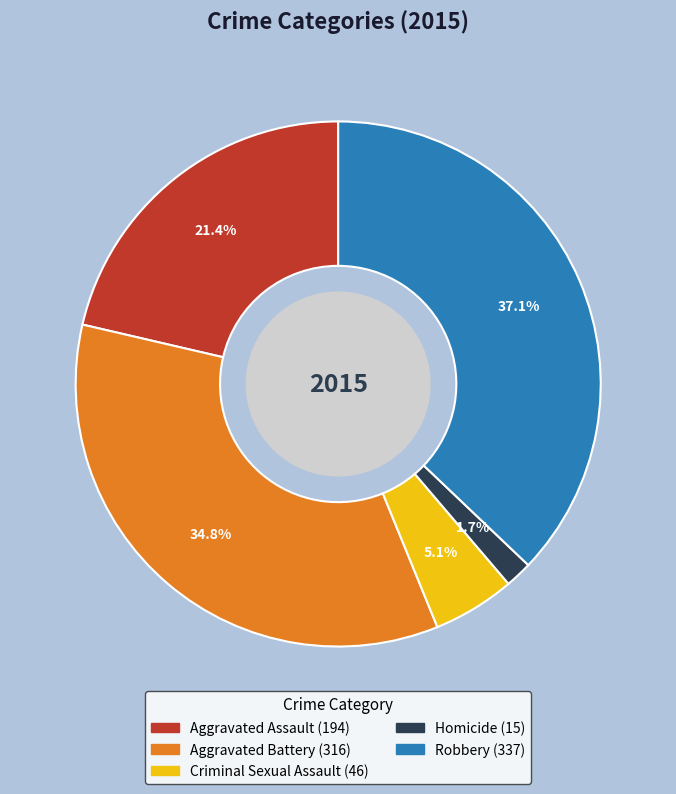

What is the total percentage of Homicide and Robbery?

38.8%